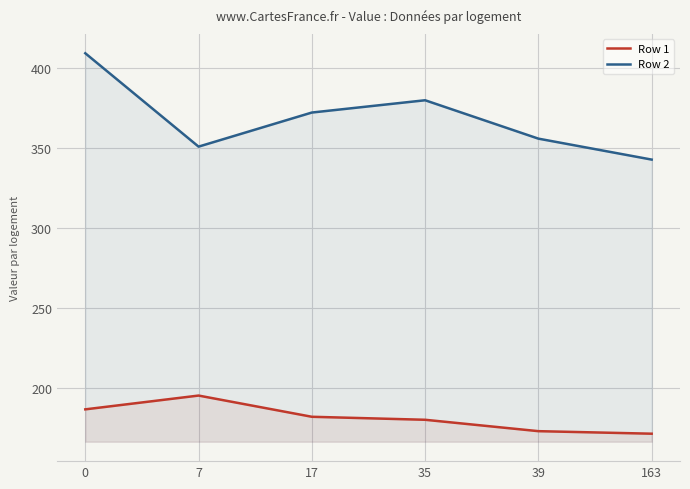

What is the approximate value of Row 1 at 163?

171.7